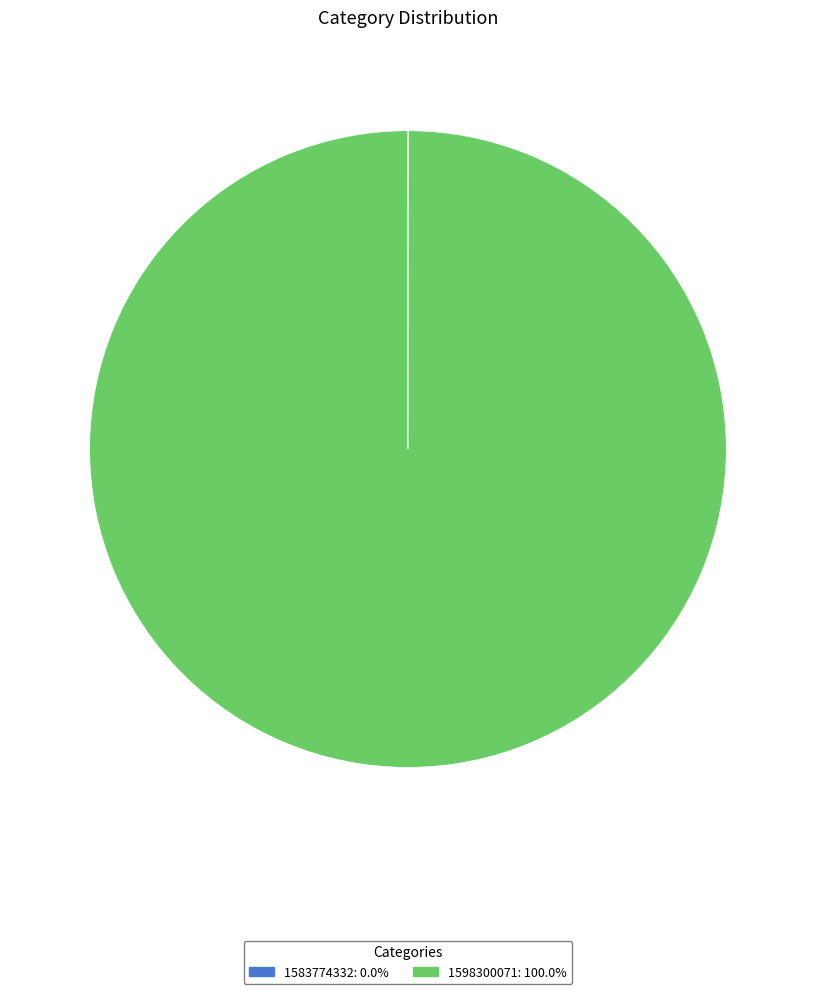

Is there any slice that represents more than half of the pie?

Yes